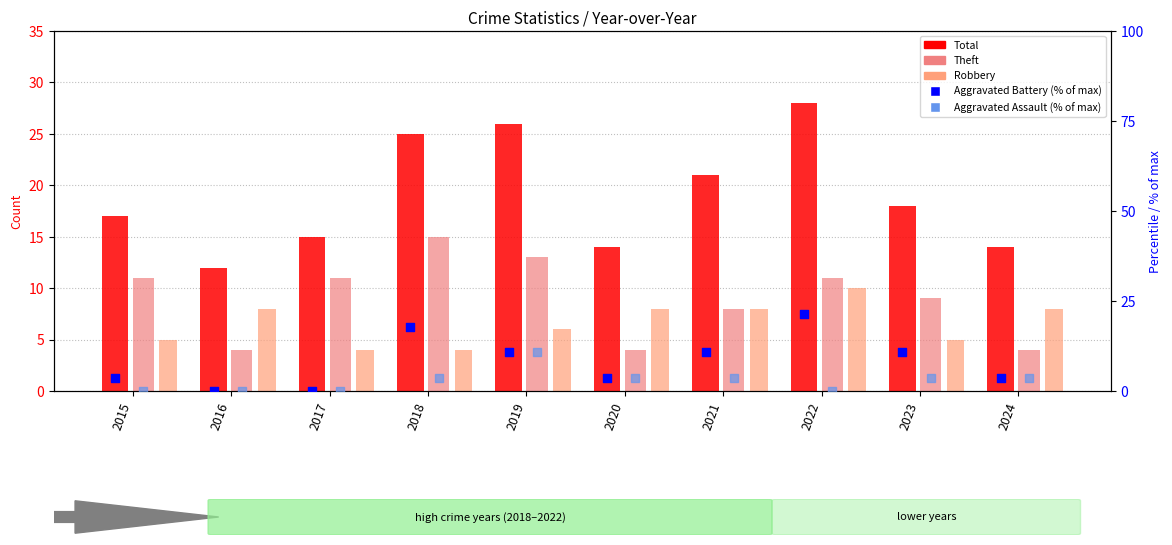

At which category is the sum across all series the highest?

2022